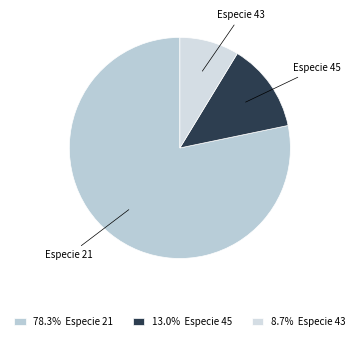

Is the sum of Especie 45 and Especie 43 greater than half?

No